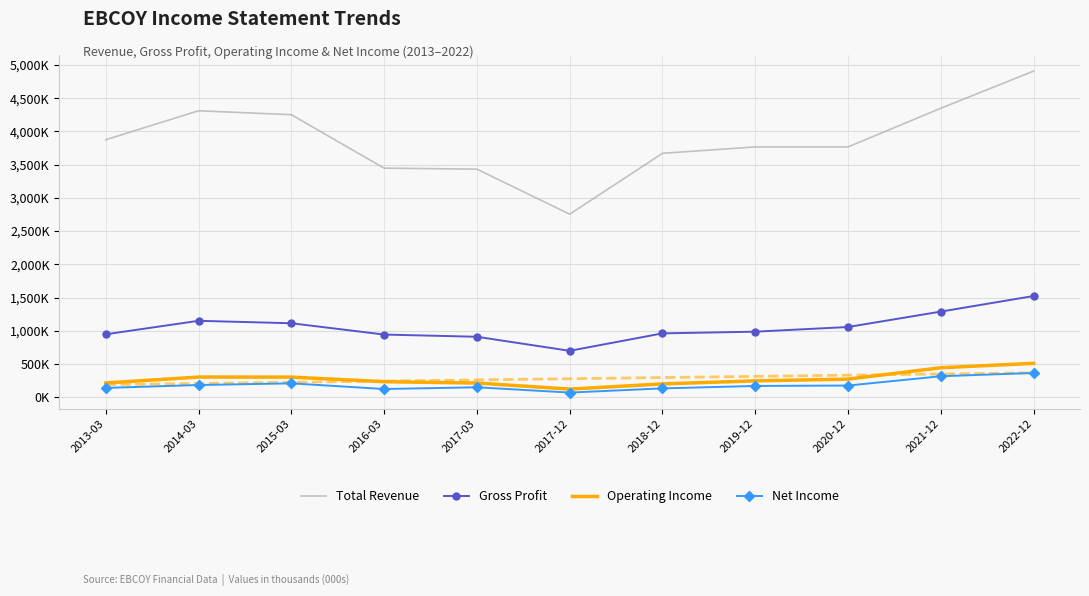

Reading left to right, list all the values displayed in this chart.

Total Revenue: 2013-03=3875100	2014-03=4311600	2015-03=4252600	2016-03=3447400	2017-03=3432700	2017-12=2754200	2018-12=3671200	2019-12=3766700	2020-12=3767100	2021-12=4349200	2022-12=4909100
Gross Profit: 2013-03=946400	2014-03=1149300	2015-03=1112500	2016-03=942200	2017-03=909000	2017-12=697400	2018-12=960000	2019-12=985500	2020-12=1055900	2021-12=1288000	2022-12=1522600
Operating Income: 2013-03=213000	2014-03=302400	2015-03=301600	2016-03=232400	2017-03=212200	2017-12=121000	2018-12=199100	2019-12=245000	2020-12=270900	2021-12=442500	2022-12=508800
Net Income: 2013-03=139100	2014-03=182300	2015-03=207700	2016-03=122300	2017-03=148400	2017-12=68700	2018-12=131700	2019-12=168300	2020-12=174700	2021-12=314500	2022-12=364000